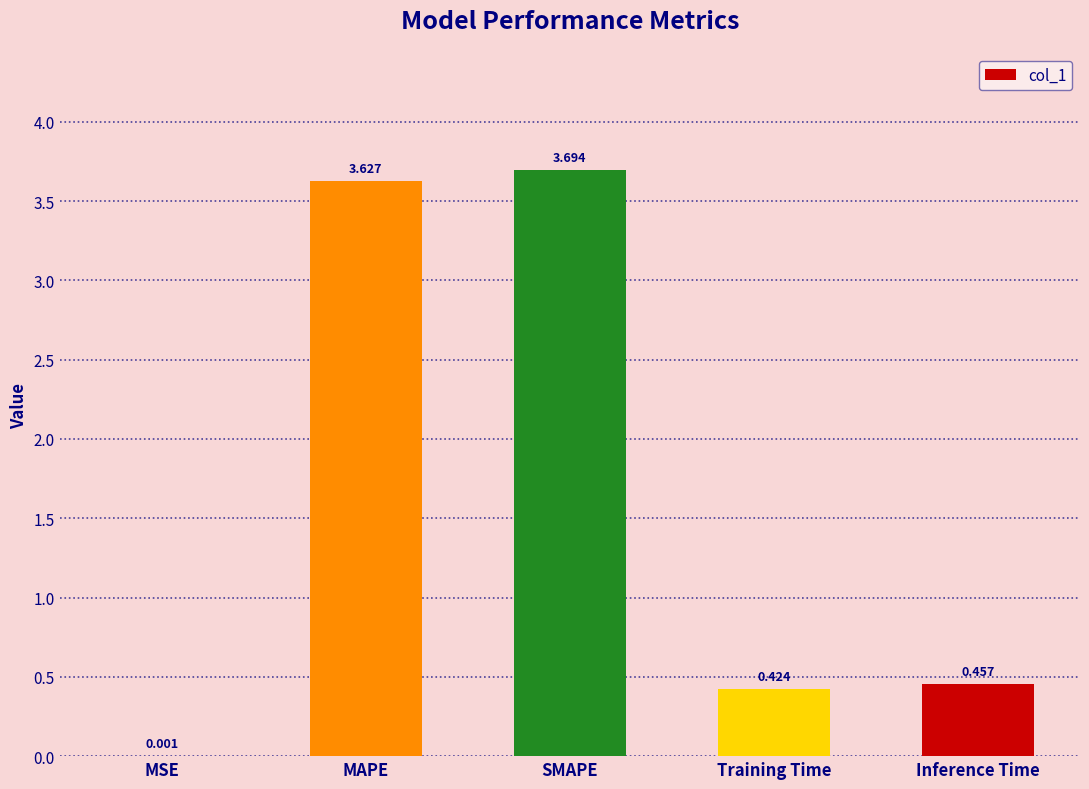

At which label is the value closest to 1?

Inference Time